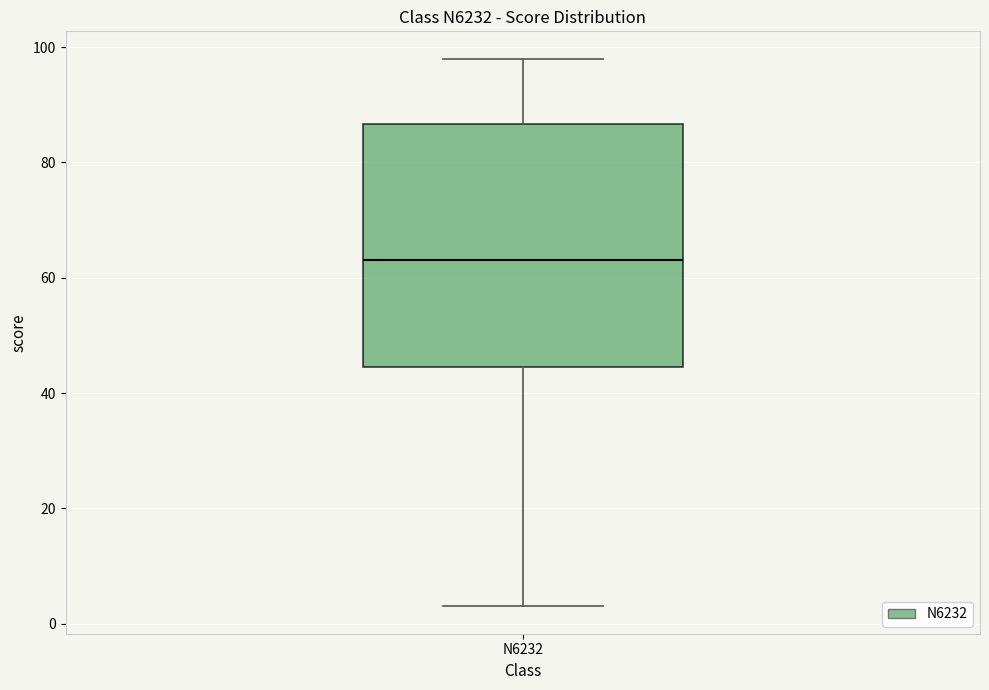

Where does the median line of the box for N6232 sit on the y-axis? The values are not printed on the chart, so give them approximately, as read against the axis.

64